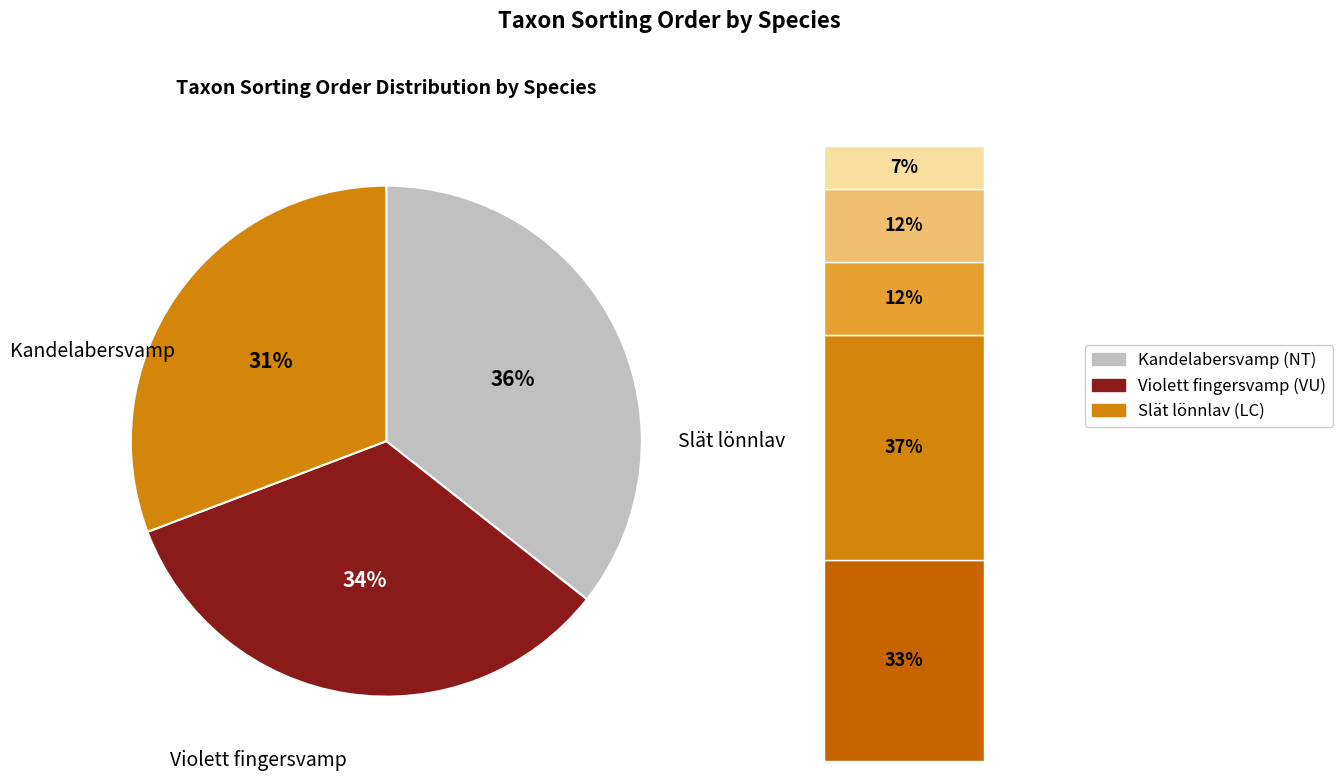

To the nearest percent, what is the combined percentage of Kandelabersvamp and Slät lönnlav?

66%